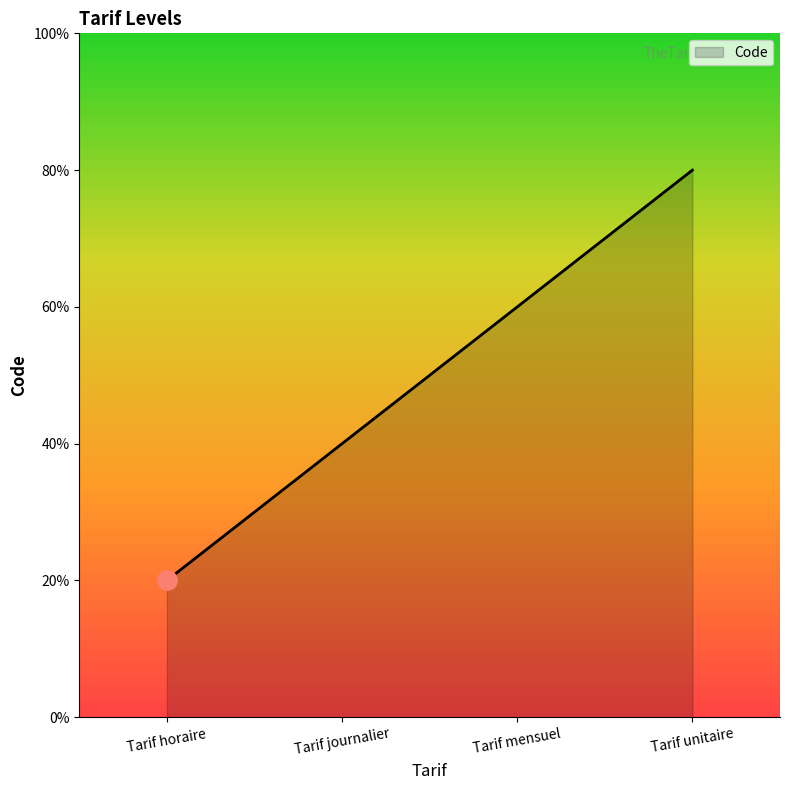

Where is the data nearest to the value 2?

Tarif journalier